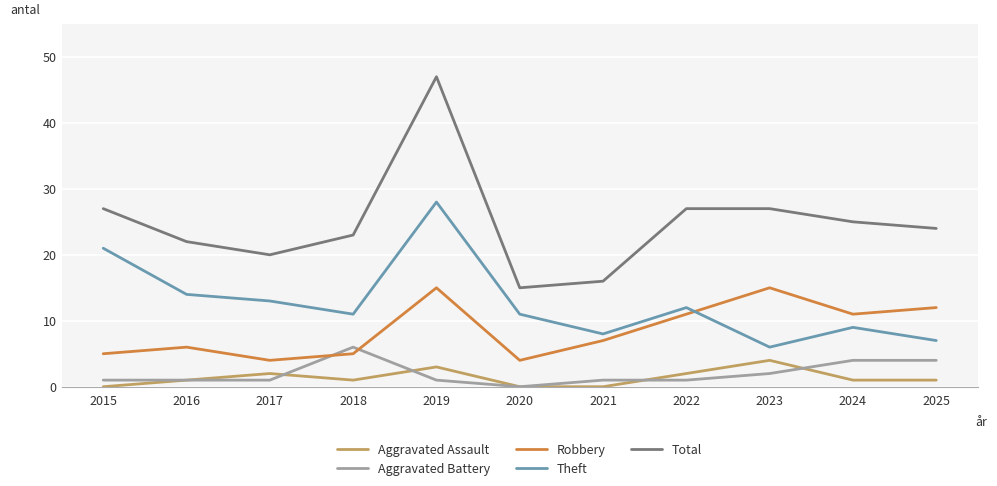

True or false: Aggravated Battery and Theft cross at least once.

False